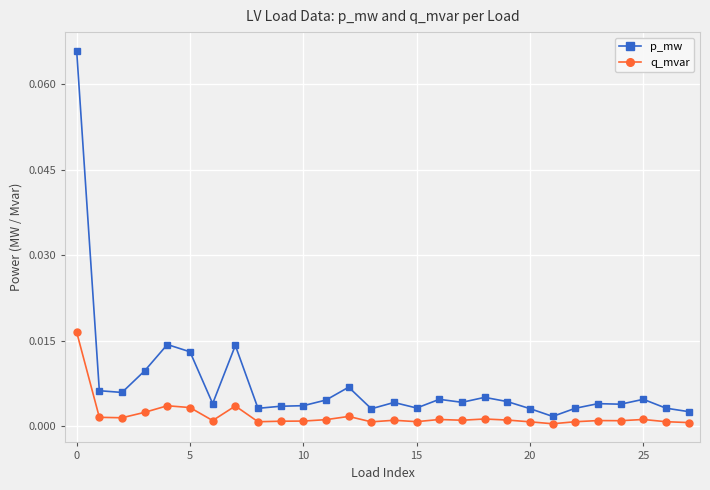

Which series has the largest range (max minus min)?

p_mw